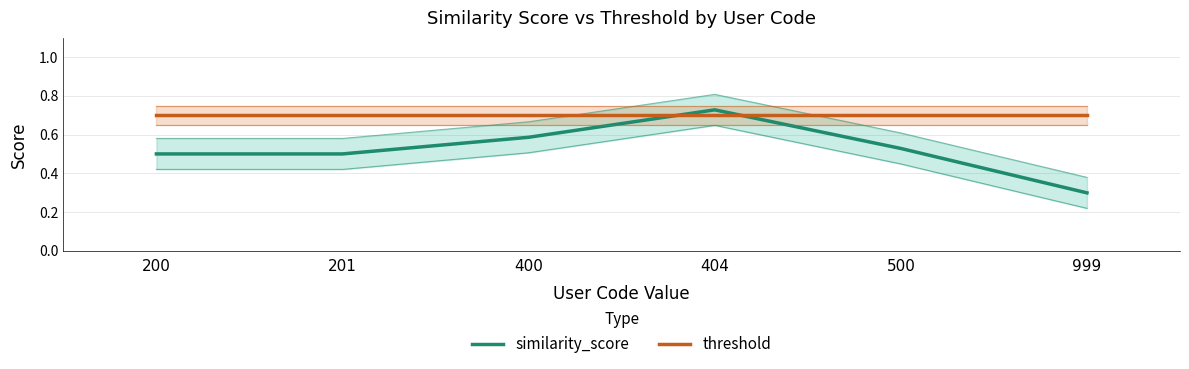

Reading left to right, transcribe all the data shown in this chart.

similarity_score: 0.5	0.5	0.6	0.7	0.5	0.3
threshold: 0.7	0.7	0.7	0.7	0.7	0.7